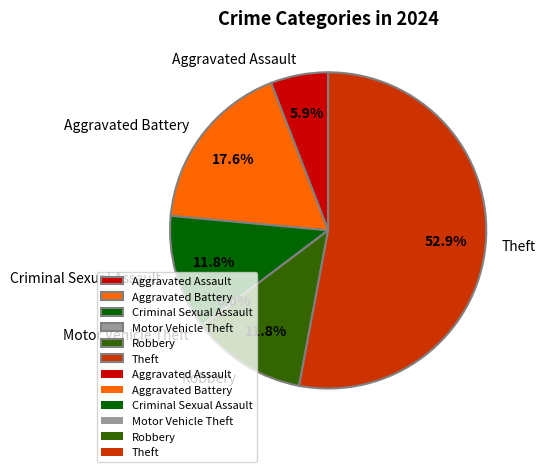

Between Criminal Sexual Assault and Robbery, which is larger?

Criminal Sexual Assault